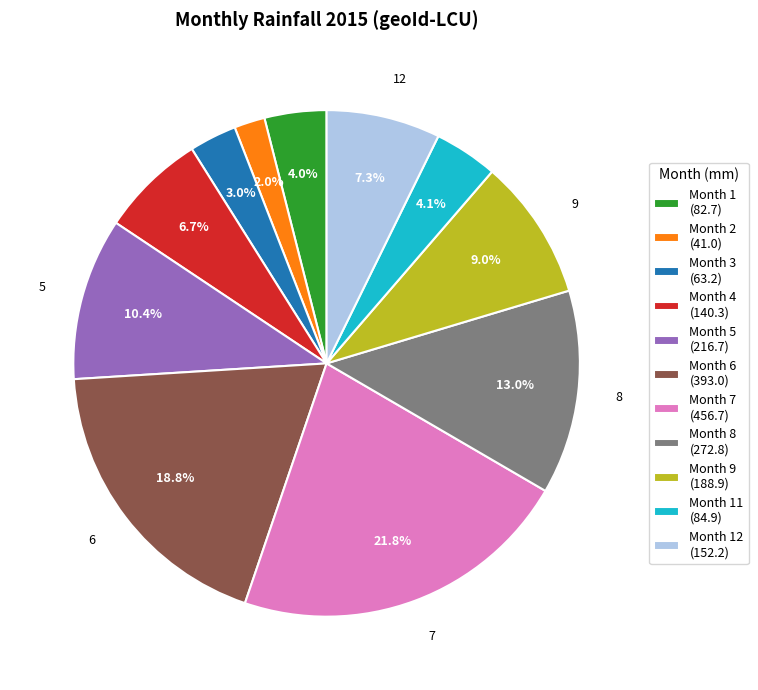

Is there a majority slice in this chart?

No